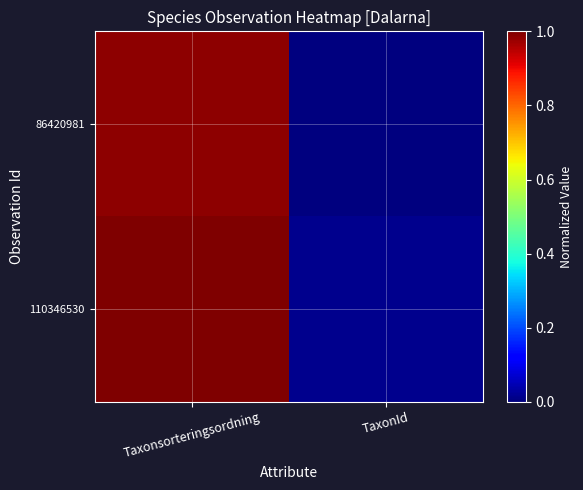

Which has a higher value, Taxonsorteringsordning or TaxonId?

Taxonsorteringsordning